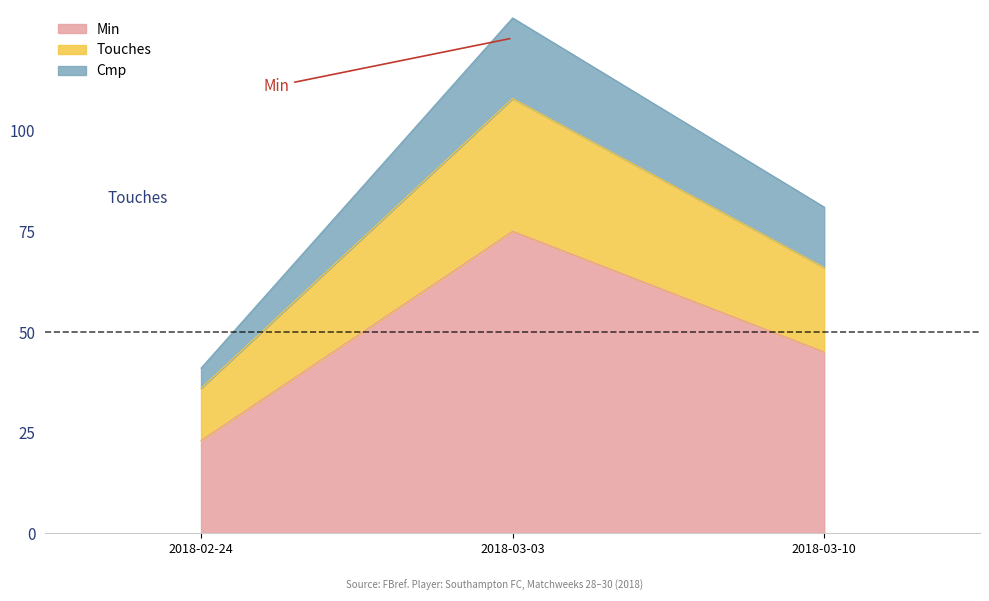

Which category has the lowest value in the Min series?

2018-02-24